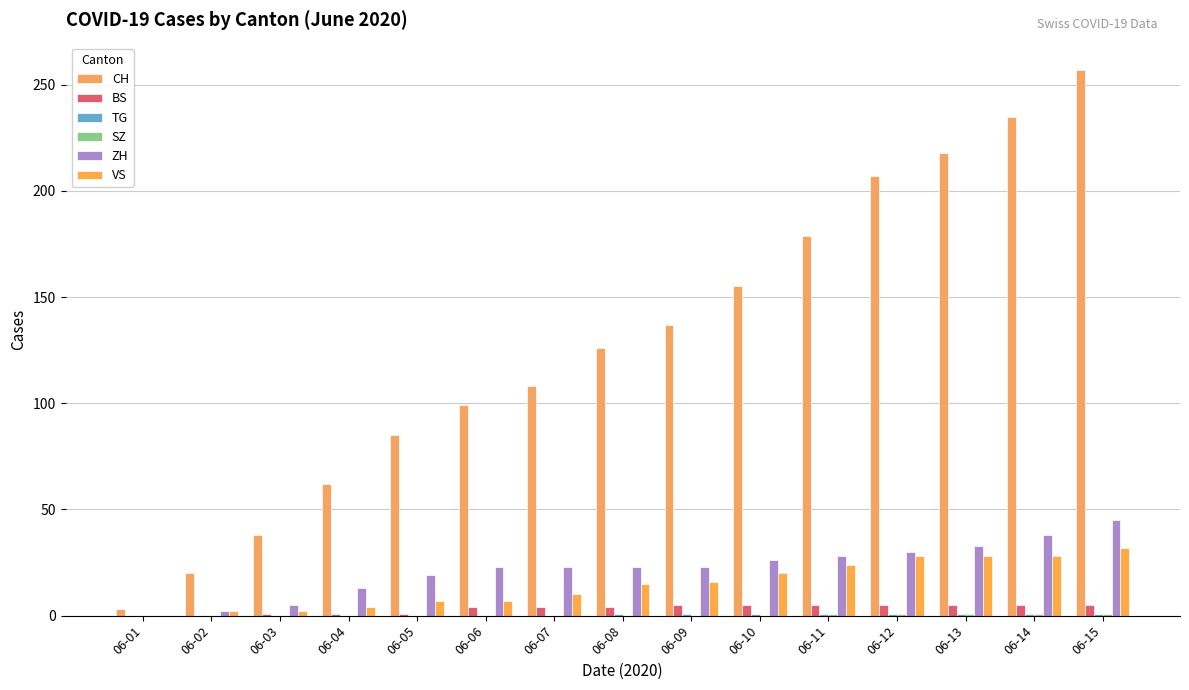

Is the value of ZH at 06-08 greater than the value of VS at 06-03?

Yes